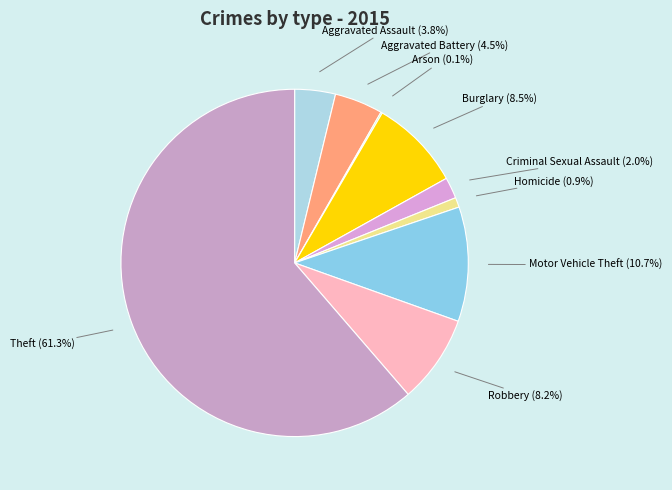

Which has a higher value, Homicide or Criminal Sexual Assault?

Criminal Sexual Assault